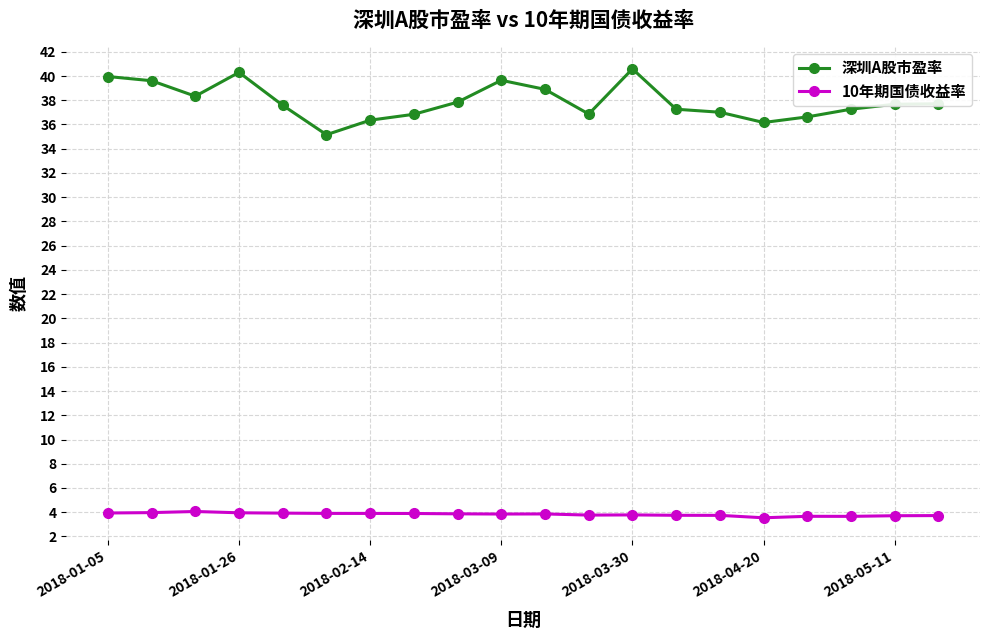

Count the number of data series in this chart.

2